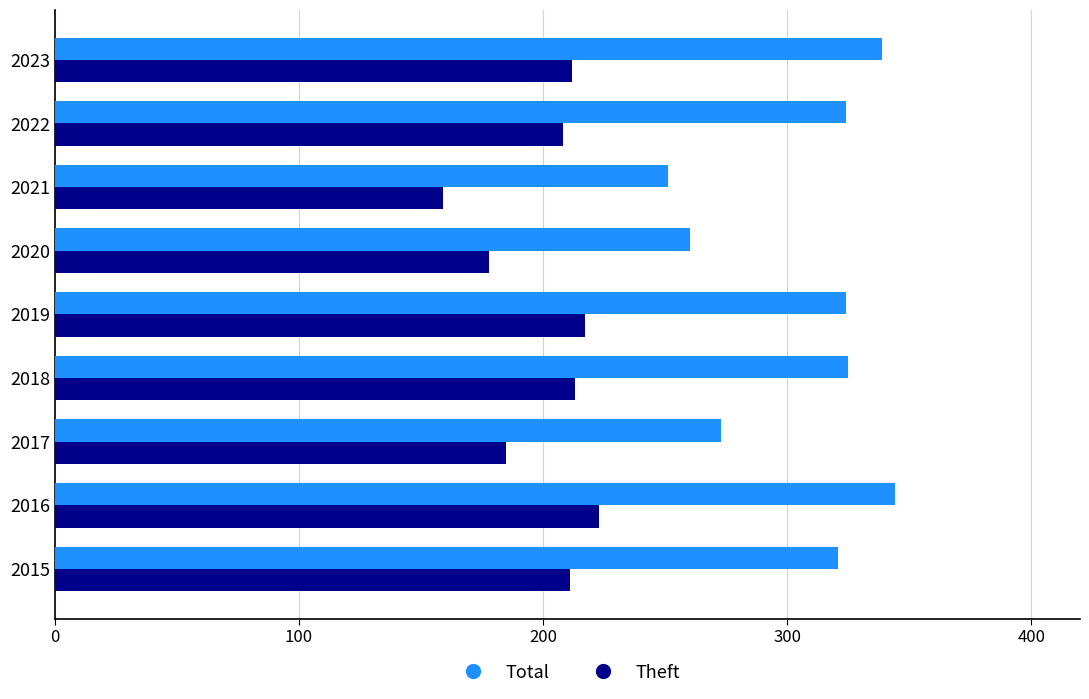

At how many categories does at least one series exceed 288?

6